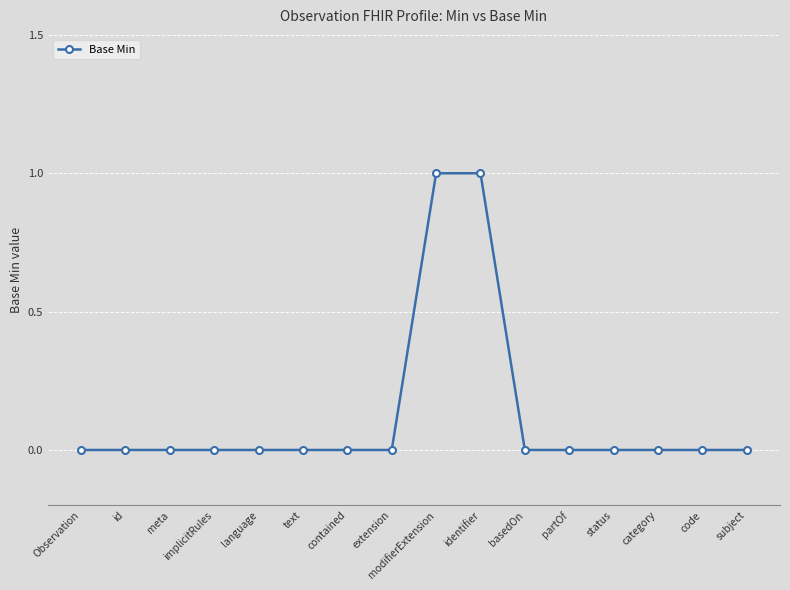

Count the values in the range 0 to 1.

16